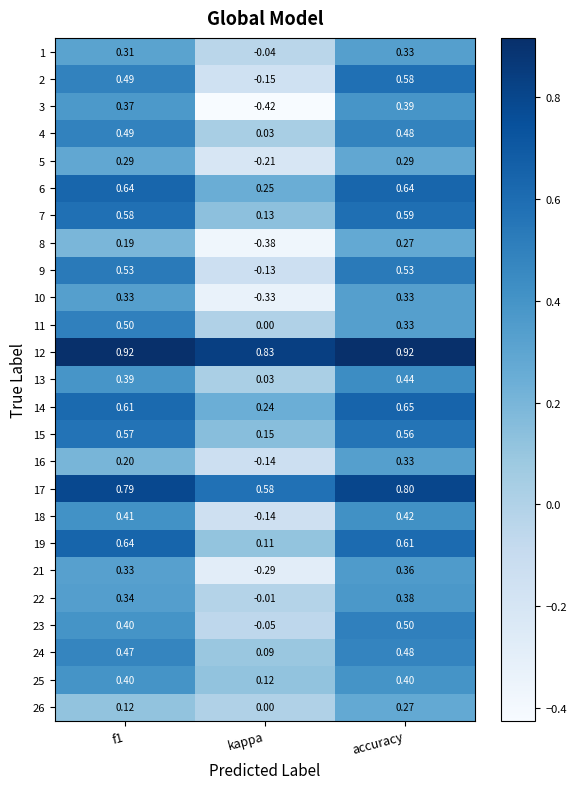

At which label does 26 reach its peak?

accuracy